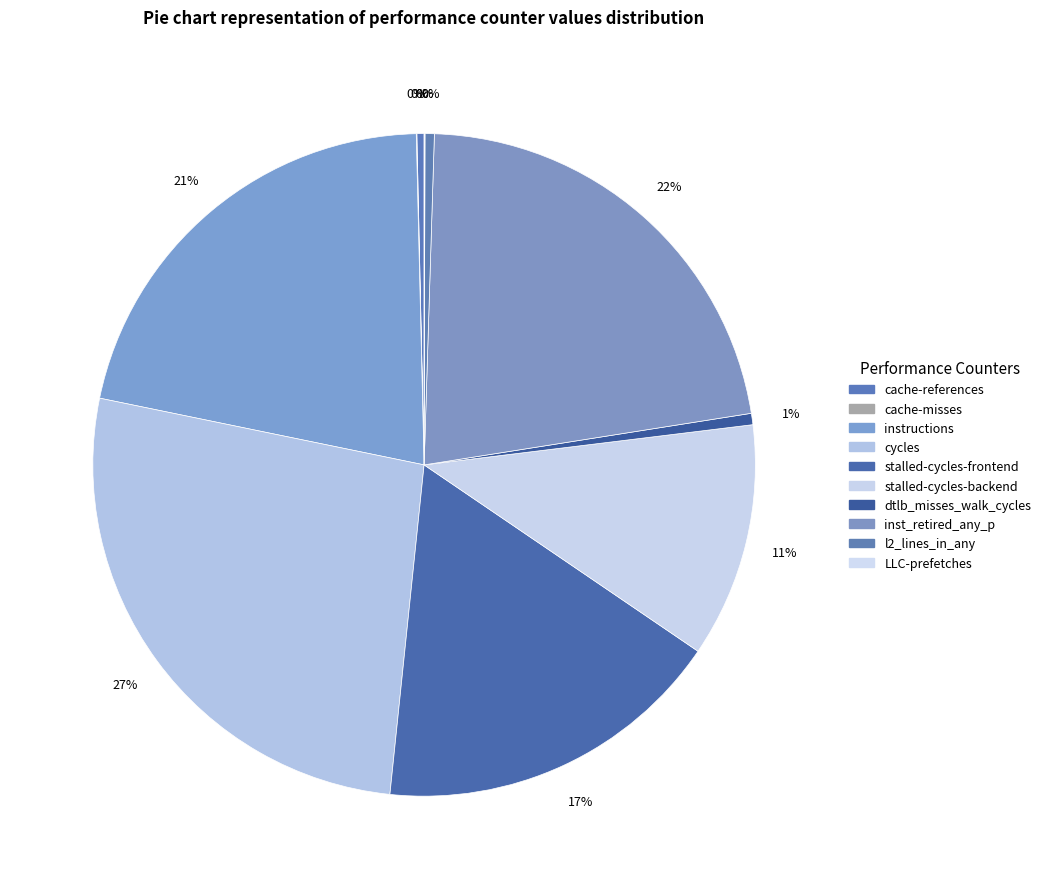

Between inst_retired_any_p and cache-references, which is larger?

inst_retired_any_p